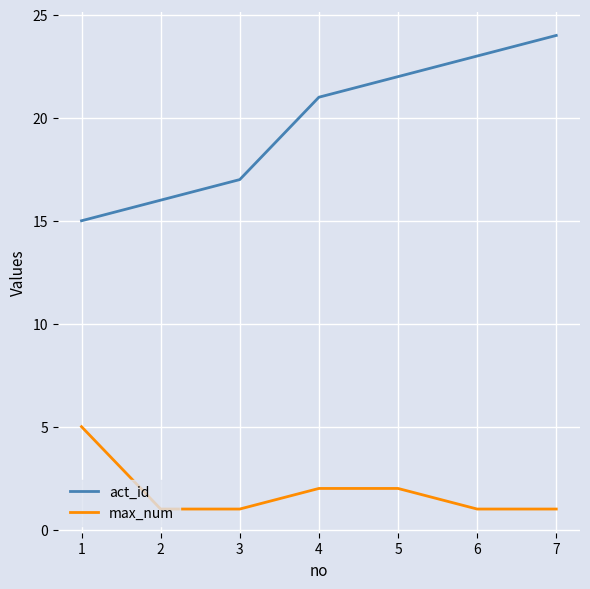

The value of max_num at 6 is 1. True or false?

True